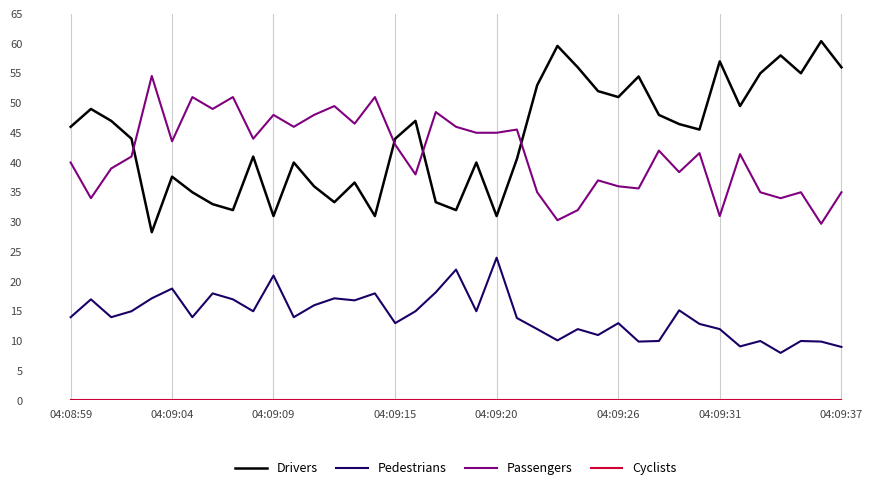

True or false: Pedestrians and Passengers cross at least once.

False